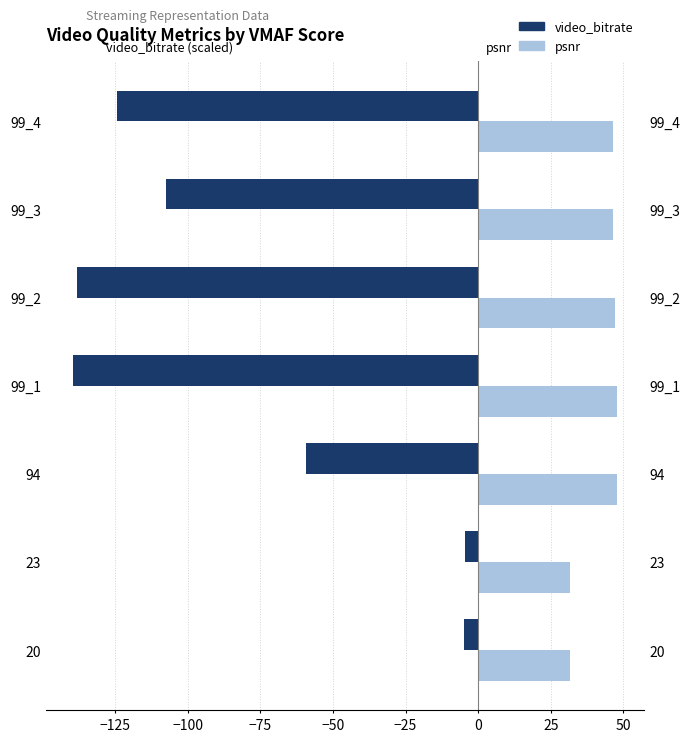

Reading left to right, extract all data points from this chart.

video_bitrate (scaled): -5.0	-4.5	-59.4	-139.4	-138.2	-107.3	-124.3
psnr: 31.6	31.8	47.7	47.8	47.2	46.4	46.3